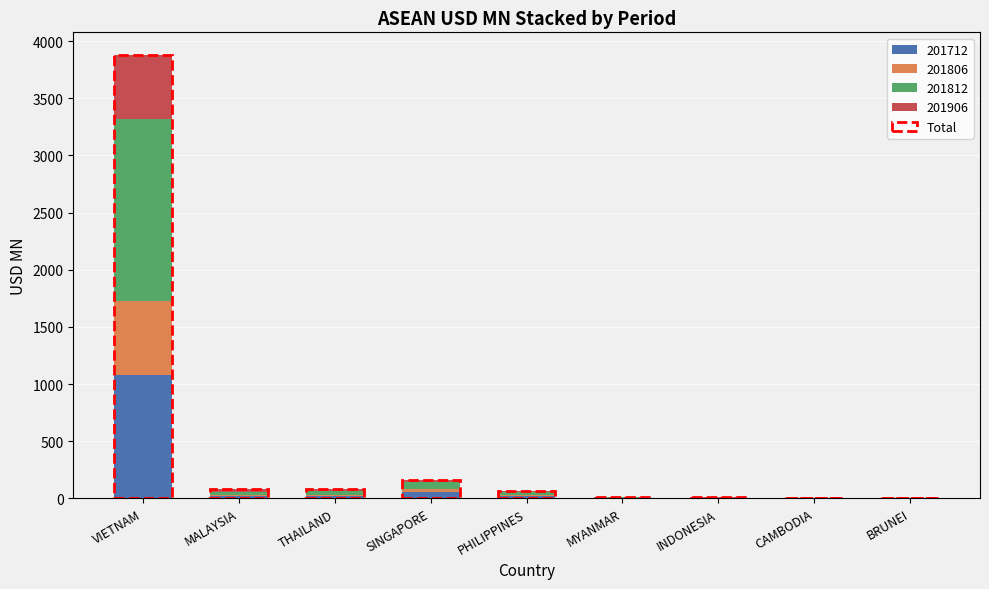

What is the smallest value displayed?

1.3